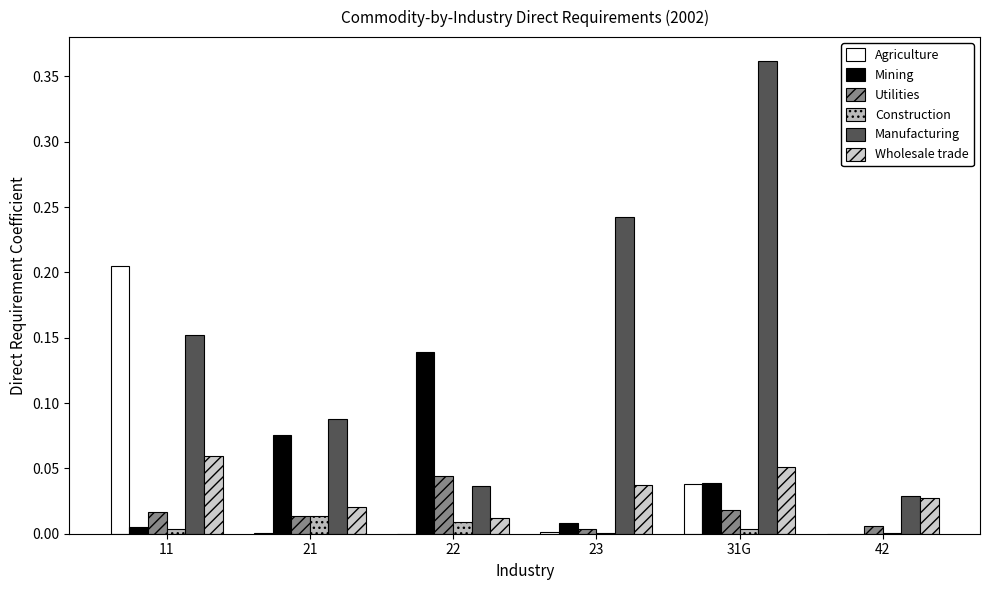

What is the difference between the Agriculture values at 21 and 11?

0.2